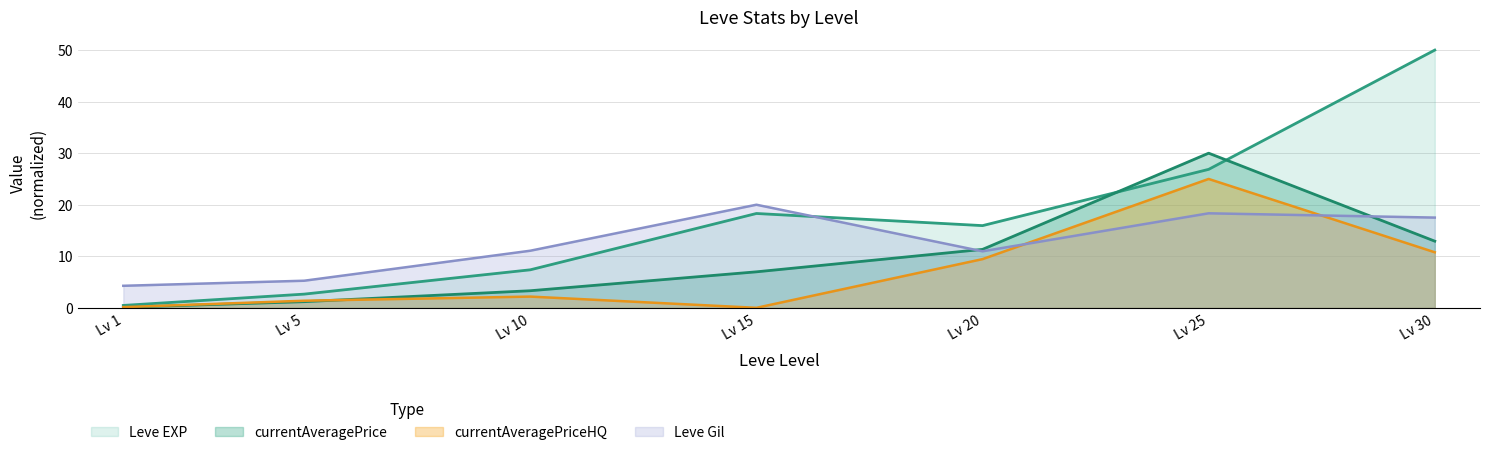

Is it true that Leve Gil equals 11.0 at Lv 20?

True